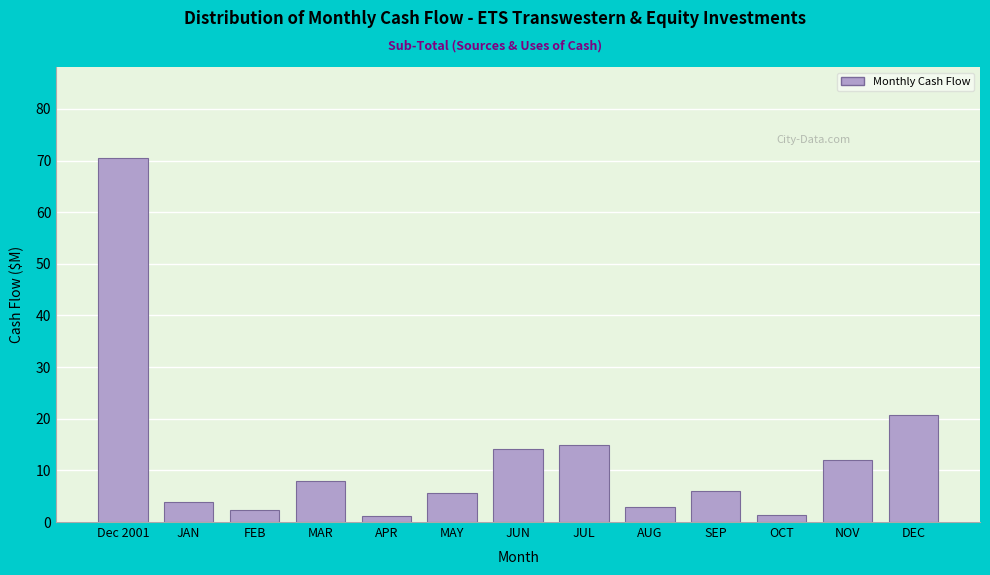

Read the value at JUN.

14.1